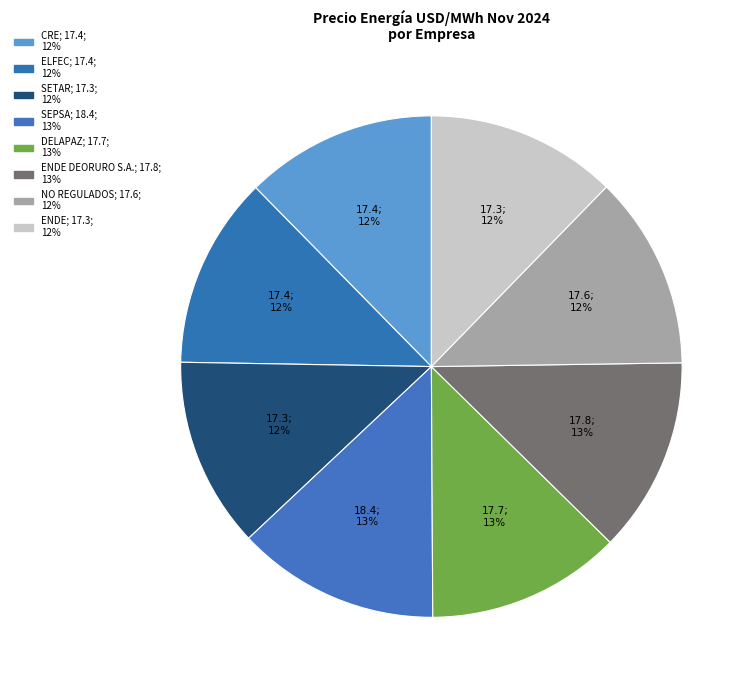

How many slices are in this pie chart?

8